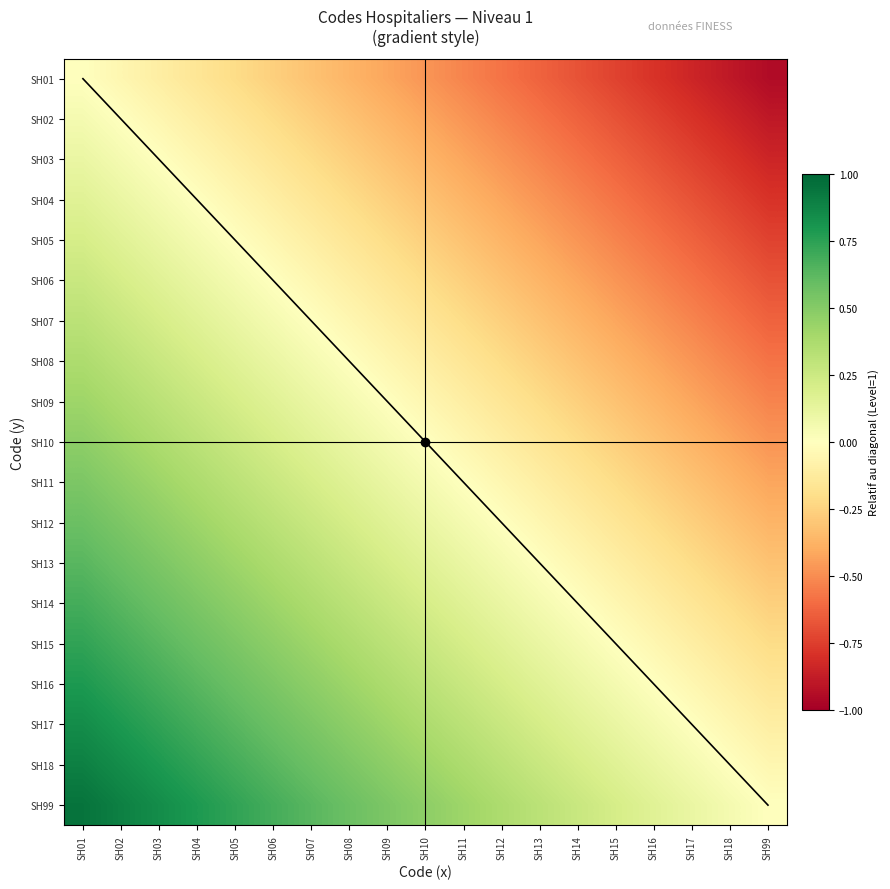

Reading left to right, what are all the values shown in this chart?

SH01: SH01=0.0	SH02=-0.1	SH03=-0.1	SH04=-0.2	SH05=-0.2	SH06=-0.3	SH07=-0.3	SH08=-0.4	SH09=-0.4	SH10=-0.5	SH11=-0.5	SH12=-0.6	SH13=-0.6	SH14=-0.7	SH15=-0.7	SH16=-0.8	SH17=-0.8	SH18=-0.9	SH99=-0.9
SH02: SH01=0.1	SH02=0.0	SH03=-0.1	SH04=-0.1	SH05=-0.2	SH06=-0.2	SH07=-0.3	SH08=-0.3	SH09=-0.4	SH10=-0.4	SH11=-0.5	SH12=-0.5	SH13=-0.6	SH14=-0.6	SH15=-0.7	SH16=-0.7	SH17=-0.8	SH18=-0.8	SH99=-0.9
SH03: SH01=0.1	SH02=0.1	SH03=0.0	SH04=-0.1	SH05=-0.1	SH06=-0.2	SH07=-0.2	SH08=-0.3	SH09=-0.3	SH10=-0.4	SH11=-0.4	SH12=-0.5	SH13=-0.5	SH14=-0.6	SH15=-0.6	SH16=-0.7	SH17=-0.7	SH18=-0.8	SH99=-0.8
SH04: SH01=0.2	SH02=0.1	SH03=0.1	SH04=0.0	SH05=-0.1	SH06=-0.1	SH07=-0.2	SH08=-0.2	SH09=-0.3	SH10=-0.3	SH11=-0.4	SH12=-0.4	SH13=-0.5	SH14=-0.5	SH15=-0.6	SH16=-0.6	SH17=-0.7	SH18=-0.7	SH99=-0.8
SH05: SH01=0.2	SH02=0.2	SH03=0.1	SH04=0.1	SH05=0.0	SH06=-0.1	SH07=-0.1	SH08=-0.2	SH09=-0.2	SH10=-0.3	SH11=-0.3	SH12=-0.4	SH13=-0.4	SH14=-0.5	SH15=-0.5	SH16=-0.6	SH17=-0.6	SH18=-0.7	SH99=-0.7
SH06: SH01=0.3	SH02=0.2	SH03=0.2	SH04=0.1	SH05=0.1	SH06=0.0	SH07=-0.1	SH08=-0.1	SH09=-0.2	SH10=-0.2	SH11=-0.3	SH12=-0.3	SH13=-0.4	SH14=-0.4	SH15=-0.5	SH16=-0.5	SH17=-0.6	SH18=-0.6	SH99=-0.7
SH07: SH01=0.3	SH02=0.3	SH03=0.2	SH04=0.2	SH05=0.1	SH06=0.1	SH07=0.0	SH08=-0.1	SH09=-0.1	SH10=-0.2	SH11=-0.2	SH12=-0.3	SH13=-0.3	SH14=-0.4	SH15=-0.4	SH16=-0.5	SH17=-0.5	SH18=-0.6	SH99=-0.6
SH08: SH01=0.4	SH02=0.3	SH03=0.3	SH04=0.2	SH05=0.2	SH06=0.1	SH07=0.1	SH08=0.0	SH09=-0.1	SH10=-0.1	SH11=-0.2	SH12=-0.2	SH13=-0.3	SH14=-0.3	SH15=-0.4	SH16=-0.4	SH17=-0.5	SH18=-0.5	SH99=-0.6
SH09: SH01=0.4	SH02=0.4	SH03=0.3	SH04=0.3	SH05=0.2	SH06=0.2	SH07=0.1	SH08=0.1	SH09=0.0	SH10=-0.1	SH11=-0.1	SH12=-0.2	SH13=-0.2	SH14=-0.3	SH15=-0.3	SH16=-0.4	SH17=-0.4	SH18=-0.5	SH99=-0.5
SH10: SH01=0.5	SH02=0.4	SH03=0.4	SH04=0.3	SH05=0.3	SH06=0.2	SH07=0.2	SH08=0.1	SH09=0.1	SH10=0.0	SH11=-0.1	SH12=-0.1	SH13=-0.2	SH14=-0.2	SH15=-0.3	SH16=-0.3	SH17=-0.4	SH18=-0.4	SH99=-0.5
SH11: SH01=0.5	SH02=0.5	SH03=0.4	SH04=0.4	SH05=0.3	SH06=0.3	SH07=0.2	SH08=0.2	SH09=0.1	SH10=0.1	SH11=0.0	SH12=-0.1	SH13=-0.1	SH14=-0.2	SH15=-0.2	SH16=-0.3	SH17=-0.3	SH18=-0.4	SH99=-0.4
SH12: SH01=0.6	SH02=0.5	SH03=0.5	SH04=0.4	SH05=0.4	SH06=0.3	SH07=0.3	SH08=0.2	SH09=0.2	SH10=0.1	SH11=0.1	SH12=0.0	SH13=-0.1	SH14=-0.1	SH15=-0.2	SH16=-0.2	SH17=-0.3	SH18=-0.3	SH99=-0.4
SH13: SH01=0.6	SH02=0.6	SH03=0.5	SH04=0.5	SH05=0.4	SH06=0.4	SH07=0.3	SH08=0.3	SH09=0.2	SH10=0.2	SH11=0.1	SH12=0.1	SH13=0.0	SH14=-0.1	SH15=-0.1	SH16=-0.2	SH17=-0.2	SH18=-0.3	SH99=-0.3
SH14: SH01=0.7	SH02=0.6	SH03=0.6	SH04=0.5	SH05=0.5	SH06=0.4	SH07=0.4	SH08=0.3	SH09=0.3	SH10=0.2	SH11=0.2	SH12=0.1	SH13=0.1	SH14=0.0	SH15=-0.1	SH16=-0.1	SH17=-0.2	SH18=-0.2	SH99=-0.3
SH15: SH01=0.7	SH02=0.7	SH03=0.6	SH04=0.6	SH05=0.5	SH06=0.5	SH07=0.4	SH08=0.4	SH09=0.3	SH10=0.3	SH11=0.2	SH12=0.2	SH13=0.1	SH14=0.1	SH15=0.0	SH16=-0.1	SH17=-0.1	SH18=-0.2	SH99=-0.2
SH16: SH01=0.8	SH02=0.7	SH03=0.7	SH04=0.6	SH05=0.6	SH06=0.5	SH07=0.5	SH08=0.4	SH09=0.4	SH10=0.3	SH11=0.3	SH12=0.2	SH13=0.2	SH14=0.1	SH15=0.1	SH16=0.0	SH17=-0.1	SH18=-0.1	SH99=-0.2
SH17: SH01=0.8	SH02=0.8	SH03=0.7	SH04=0.7	SH05=0.6	SH06=0.6	SH07=0.5	SH08=0.5	SH09=0.4	SH10=0.4	SH11=0.3	SH12=0.3	SH13=0.2	SH14=0.2	SH15=0.1	SH16=0.1	SH17=0.0	SH18=-0.1	SH99=-0.1
SH18: SH01=0.9	SH02=0.8	SH03=0.8	SH04=0.7	SH05=0.7	SH06=0.6	SH07=0.6	SH08=0.5	SH09=0.5	SH10=0.4	SH11=0.4	SH12=0.3	SH13=0.3	SH14=0.2	SH15=0.2	SH16=0.1	SH17=0.1	SH18=0.0	SH99=-0.1
SH99: SH01=0.9	SH02=0.9	SH03=0.8	SH04=0.8	SH05=0.7	SH06=0.7	SH07=0.6	SH08=0.6	SH09=0.5	SH10=0.5	SH11=0.4	SH12=0.4	SH13=0.3	SH14=0.3	SH15=0.2	SH16=0.2	SH17=0.1	SH18=0.1	SH99=0.0